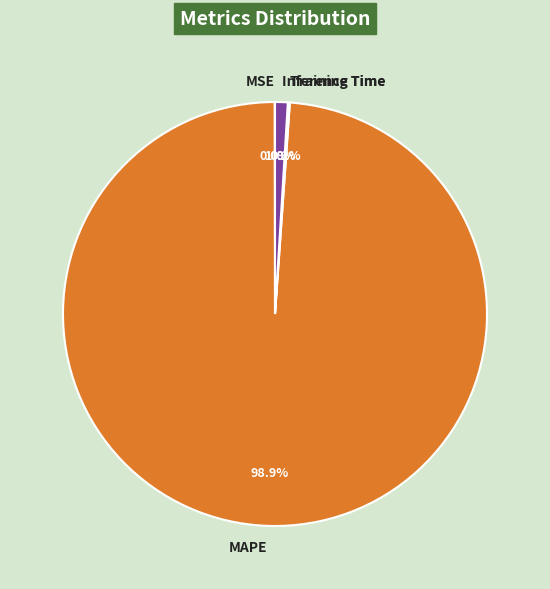

What is the largest slice in the pie chart?

MAPE